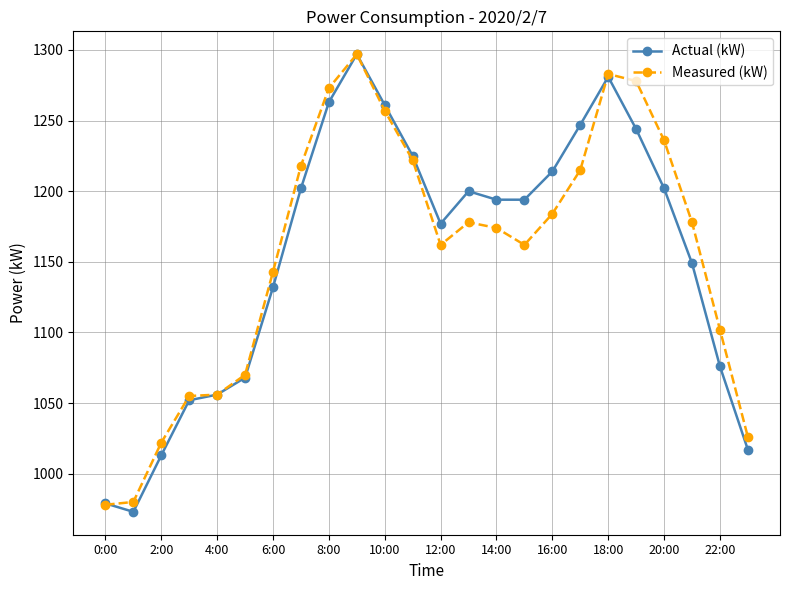

What is the greatest value displayed?

1297